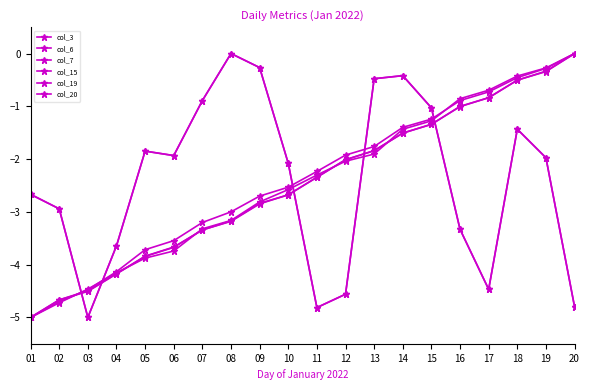

Reading left to right, extract all data points from this chart.

col_3: -2.7	-2.9	-5.0	-3.6	-1.8	-1.9	-0.9	0.0	-0.3	-2.1	-4.8	-4.6	-0.5	-0.4	-1.0	-3.3	-4.5	-1.4	-2.0	-4.8
col_6: -5.0	-4.7	-4.5	-4.2	-3.9	-3.7	-3.3	-3.2	-2.8	-2.6	-2.3	-2.0	-1.9	-1.4	-1.3	-0.9	-0.7	-0.4	-0.3	0.0
col_7: -5.0	-4.7	-4.5	-4.2	-3.8	-3.7	-3.3	-3.2	-2.8	-2.7	-2.3	-2.0	-1.8	-1.5	-1.3	-1.0	-0.8	-0.5	-0.3	0.0
col_15: -2.7	-2.9	-5.0	-3.6	-1.8	-1.9	-0.9	0.0	-0.3	-2.1	-4.8	-4.6	-0.5	-0.4	-1.0	-3.3	-4.5	-1.4	-2.0	-4.8
col_19: -5.0	-4.7	-4.5	-4.2	-3.8	-3.7	-3.3	-3.2	-2.8	-2.7	-2.3	-2.0	-1.8	-1.5	-1.3	-1.0	-0.8	-0.5	-0.3	0.0
col_20: -5.0	-4.7	-4.5	-4.1	-3.7	-3.5	-3.2	-3.0	-2.7	-2.5	-2.2	-1.9	-1.8	-1.4	-1.2	-0.9	-0.7	-0.5	-0.3	0.0